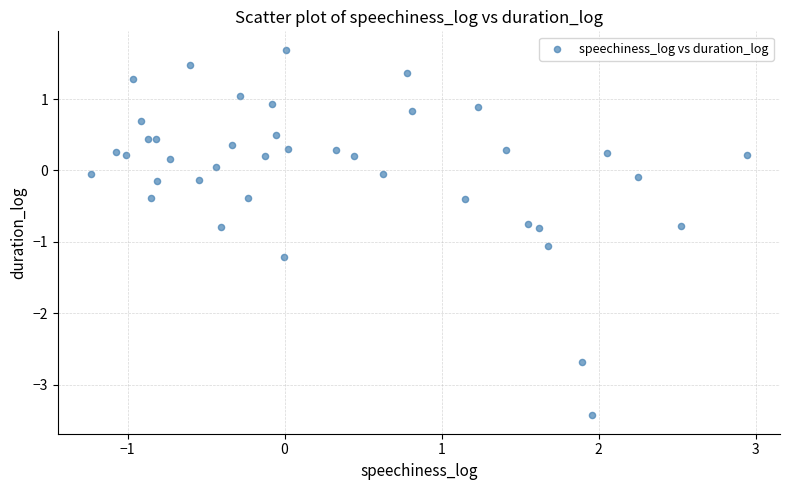

What is the range of Y values (max minus min)?

5.1